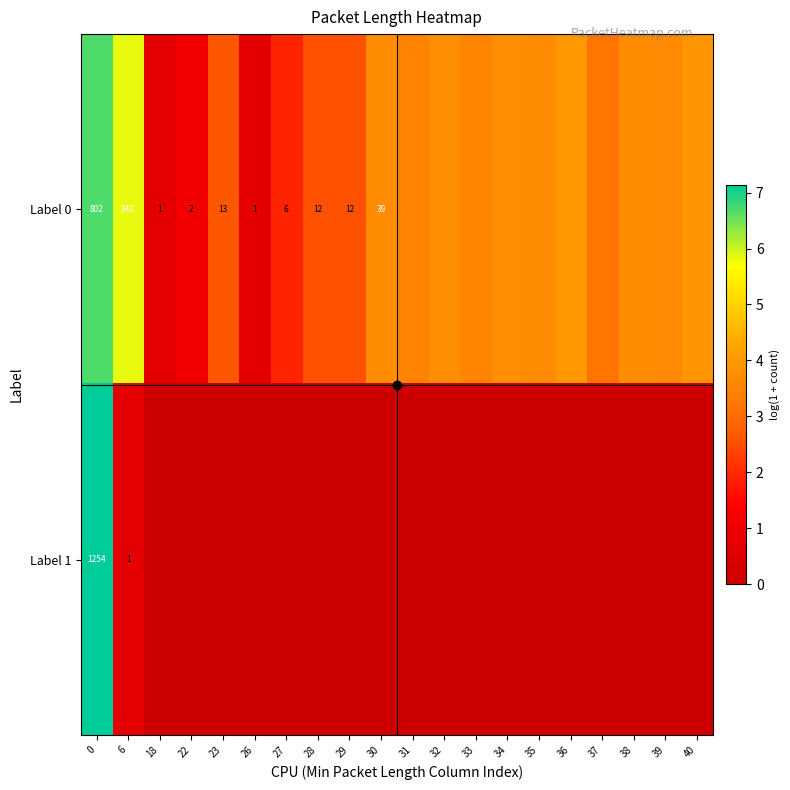

Count the number of categories in the chart.

20